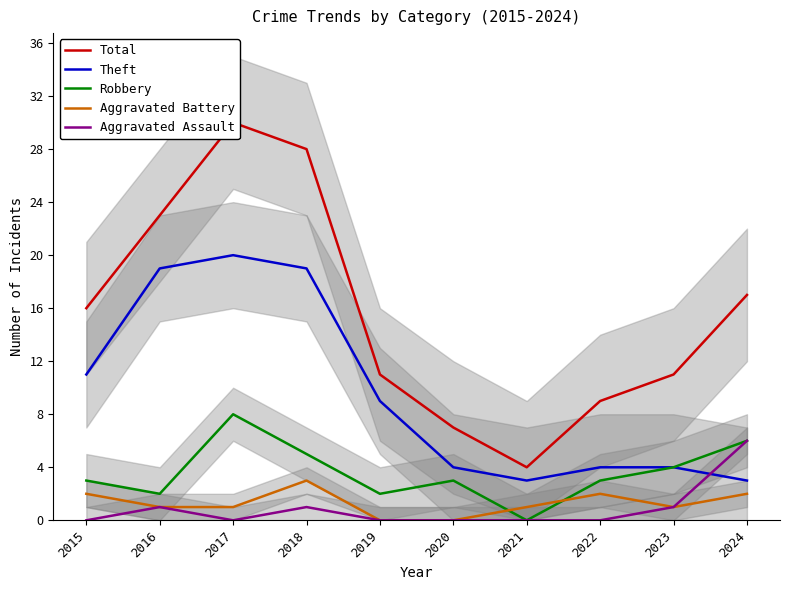

True or false: Aggravated Battery has a value of 1 at 2018.

False